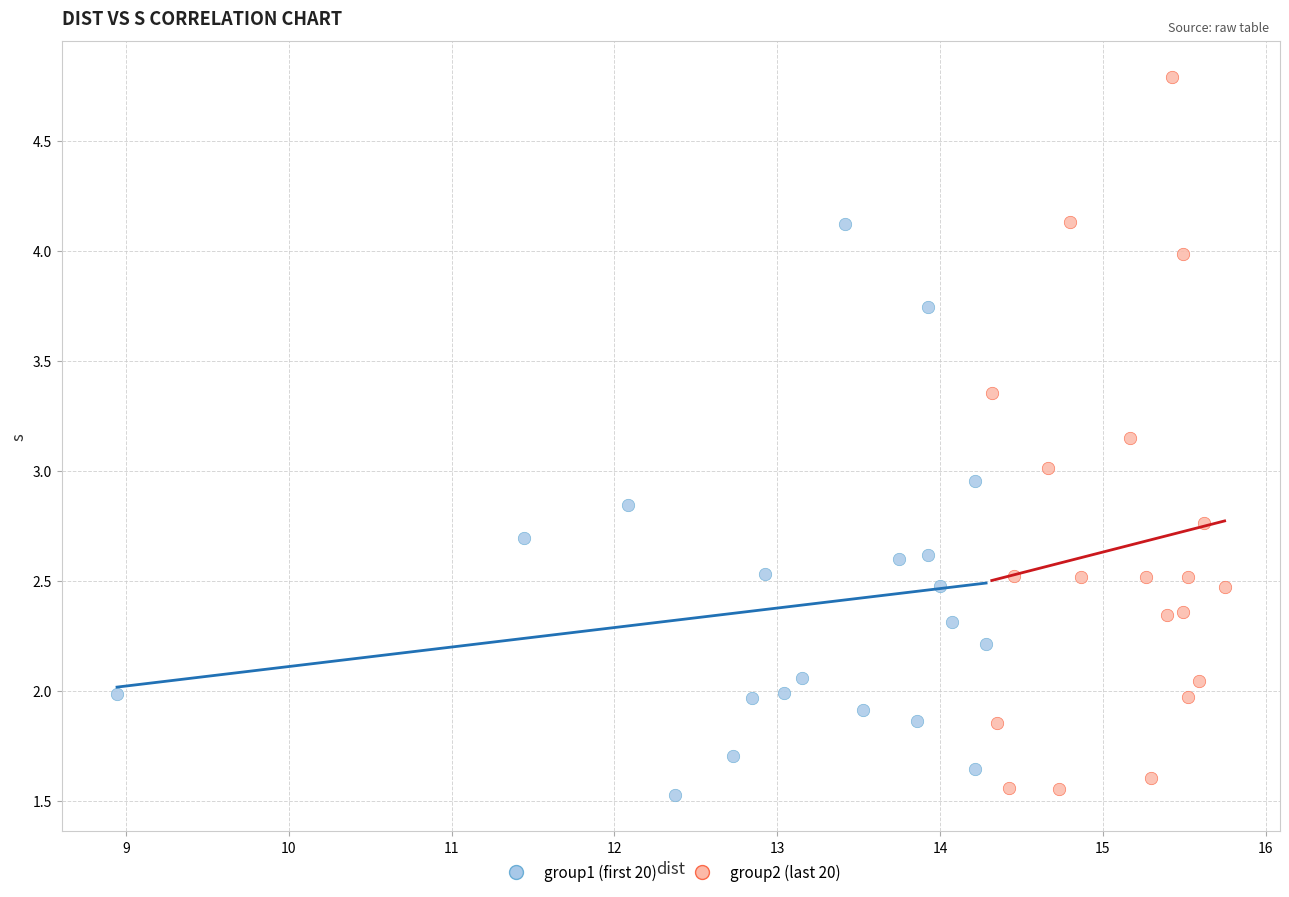

Which series has the widest spread of Y values?

group2 (last 20)